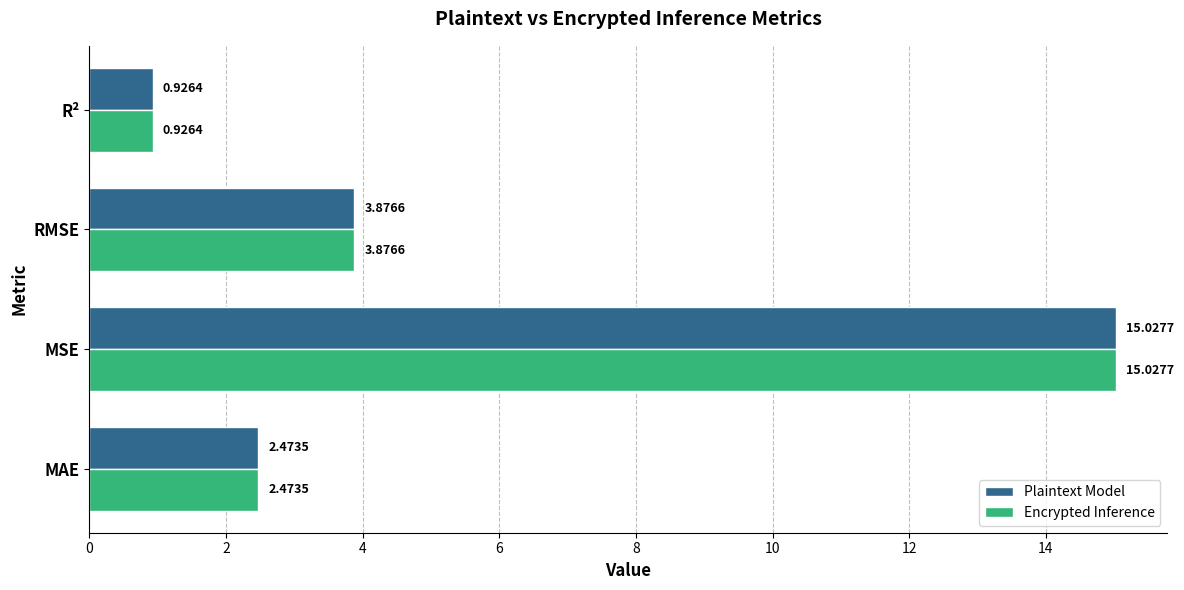

What is the difference between the maximum and second lowest values in the Encrypted Inference series?

12.6